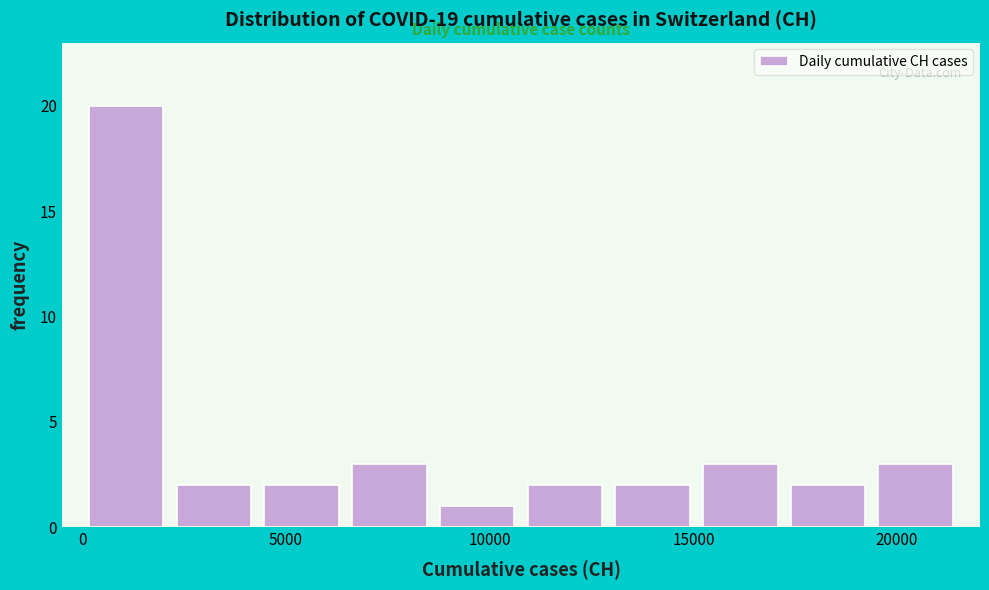

Reading left to right, transcribe this chart: for each bar, give the range it covers on the x-axis and its height. Neither the bar edges nor the heights are printed on the chart, so give them approximately, as read against the axes.

0 to 2000: 20
2000 to 4500: 2
4500 to 6500: 2
6500 to 8500: 3
8500 to 11000: 1
11000 to 13000: 2
13000 to 15000: 2
15000 to 17000: 3
17000 to 19500: 2
19500 to 21500: 3